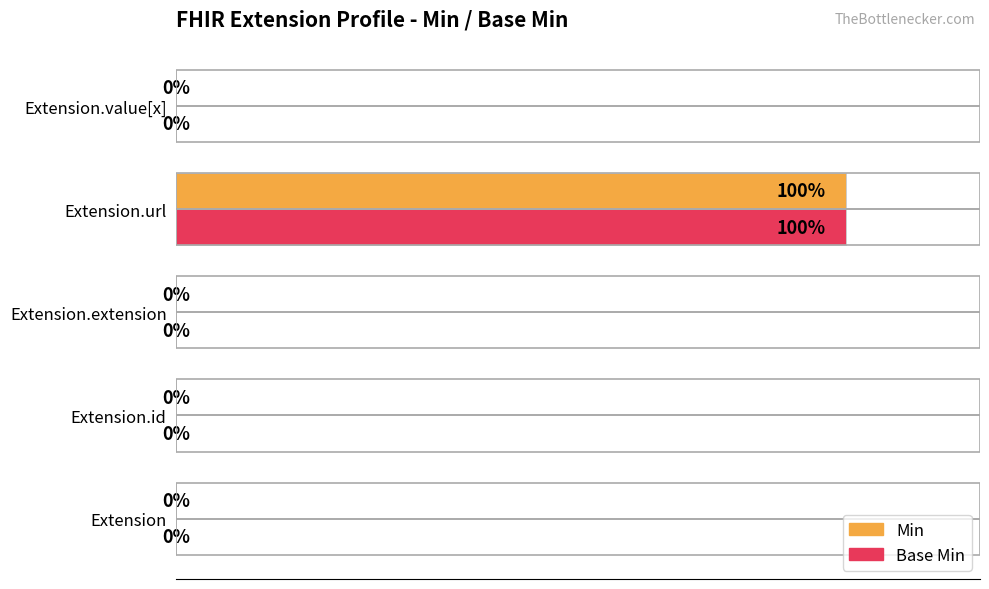

Which category has the highest value in the Base Min series?

Extension.url